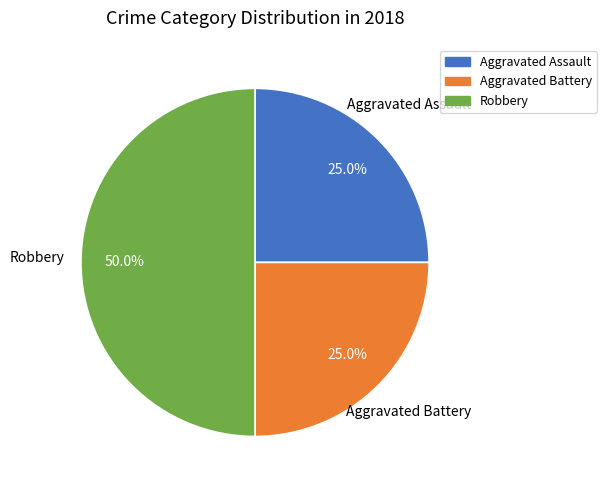

To the nearest percent, what is the difference between the largest and smallest slice percentages?

25%